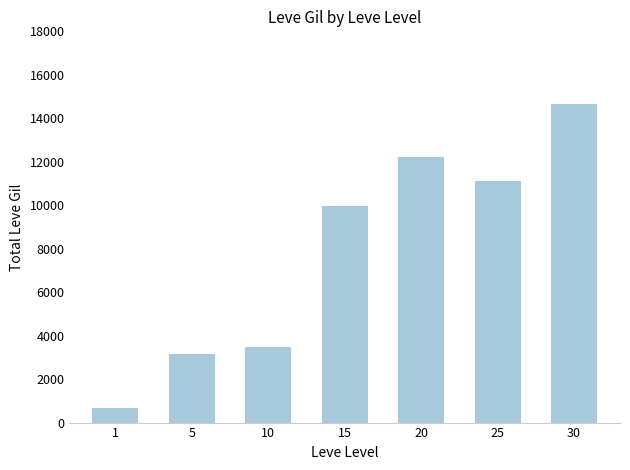

Where is the data nearest to the value 7658?

15